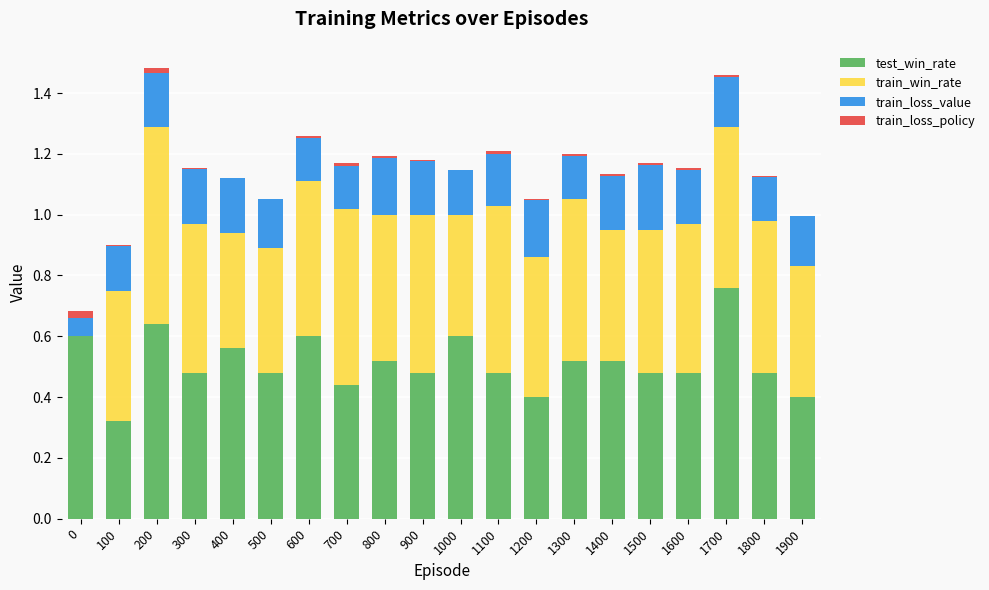

Is it true that test_win_rate equals 0.5 at 100?

False